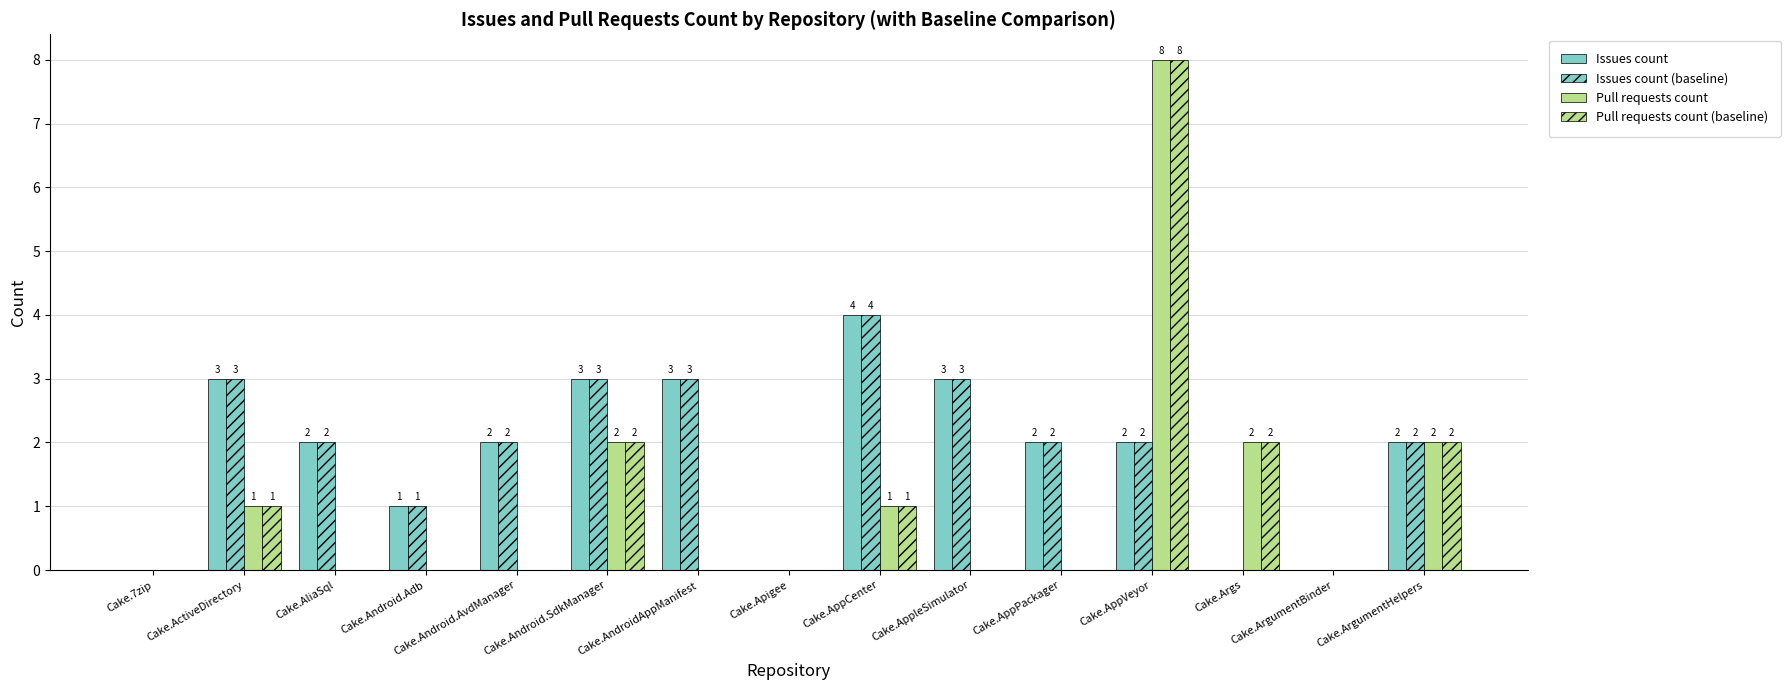

How many series are shown in this chart?

4